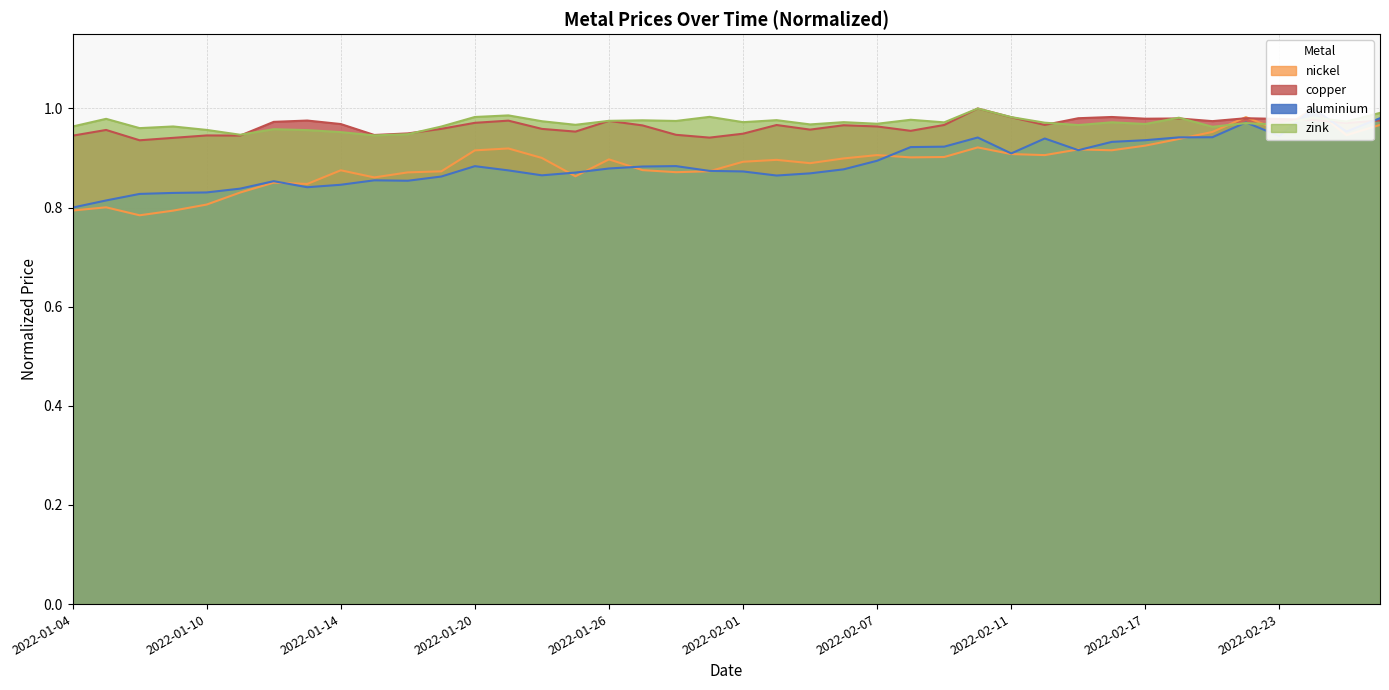

Reading left to right, extract all data points from this chart.

aluminium: 2022-01-04=0.8	2022-01-05=0.8	2022-01-06=0.8	2022-01-07=0.8	2022-01-10=0.8	2022-01-11=0.8	2022-01-12=0.9	2022-01-13=0.8	2022-01-14=0.8	2022-01-17=0.9	2022-01-18=0.9	2022-01-19=0.9	2022-01-20=0.9	2022-01-21=0.9	2022-01-24=0.9	2022-01-25=0.9	2022-01-26=0.9	2022-01-27=0.9	2022-01-28=0.9	2022-01-31=0.9	2022-02-01=0.9	2022-02-02=0.9	2022-02-03=0.9	2022-02-04=0.9	2022-02-07=0.9	2022-02-08=0.9	2022-02-09=0.9	2022-02-10=0.9	2022-02-11=0.9	2022-02-14=0.9	2022-02-15=0.9	2022-02-16=0.9	2022-02-17=0.9	2022-02-18=0.9	2022-02-21=0.9	2022-02-22=1.0	2022-02-23=0.9	2022-02-24=1.0	2022-02-25=1.0	2022-02-28=1.0
copper: 2022-01-04=0.9	2022-01-05=1.0	2022-01-06=0.9	2022-01-07=0.9	2022-01-10=0.9	2022-01-11=0.9	2022-01-12=1.0	2022-01-13=1.0	2022-01-14=1.0	2022-01-17=0.9	2022-01-18=0.9	2022-01-19=1.0	2022-01-20=1.0	2022-01-21=1.0	2022-01-24=1.0	2022-01-25=1.0	2022-01-26=1.0	2022-01-27=1.0	2022-01-28=0.9	2022-01-31=0.9	2022-02-01=0.9	2022-02-02=1.0	2022-02-03=1.0	2022-02-04=1.0	2022-02-07=1.0	2022-02-08=1.0	2022-02-09=1.0	2022-02-10=1.0	2022-02-11=1.0	2022-02-14=1.0	2022-02-15=1.0	2022-02-16=1.0	2022-02-17=1.0	2022-02-18=1.0	2022-02-21=1.0	2022-02-22=1.0	2022-02-23=1.0	2022-02-24=1.0	2022-02-25=1.0	2022-02-28=1.0
nickel: 2022-01-04=0.8	2022-01-05=0.8	2022-01-06=0.8	2022-01-07=0.8	2022-01-10=0.8	2022-01-11=0.8	2022-01-12=0.9	2022-01-13=0.8	2022-01-14=0.9	2022-01-17=0.9	2022-01-18=0.9	2022-01-19=0.9	2022-01-20=0.9	2022-01-21=0.9	2022-01-24=0.9	2022-01-25=0.9	2022-01-26=0.9	2022-01-27=0.9	2022-01-28=0.9	2022-01-31=0.9	2022-02-01=0.9	2022-02-02=0.9	2022-02-03=0.9	2022-02-04=0.9	2022-02-07=0.9	2022-02-08=0.9	2022-02-09=0.9	2022-02-10=0.9	2022-02-11=0.9	2022-02-14=0.9	2022-02-15=0.9	2022-02-16=0.9	2022-02-17=0.9	2022-02-18=0.9	2022-02-21=1.0	2022-02-22=1.0	2022-02-23=1.0	2022-02-24=1.0	2022-02-25=0.9	2022-02-28=1.0
zink: 2022-01-04=1.0	2022-01-05=1.0	2022-01-06=1.0	2022-01-07=1.0	2022-01-10=1.0	2022-01-11=0.9	2022-01-12=1.0	2022-01-13=1.0	2022-01-14=1.0	2022-01-17=0.9	2022-01-18=0.9	2022-01-19=1.0	2022-01-20=1.0	2022-01-21=1.0	2022-01-24=1.0	2022-01-25=1.0	2022-01-26=1.0	2022-01-27=1.0	2022-01-28=1.0	2022-01-31=1.0	2022-02-01=1.0	2022-02-02=1.0	2022-02-03=1.0	2022-02-04=1.0	2022-02-07=1.0	2022-02-08=1.0	2022-02-09=1.0	2022-02-10=1.0	2022-02-11=1.0	2022-02-14=1.0	2022-02-15=1.0	2022-02-16=1.0	2022-02-17=1.0	2022-02-18=1.0	2022-02-21=1.0	2022-02-22=1.0	2022-02-23=1.0	2022-02-24=1.0	2022-02-25=1.0	2022-02-28=1.0